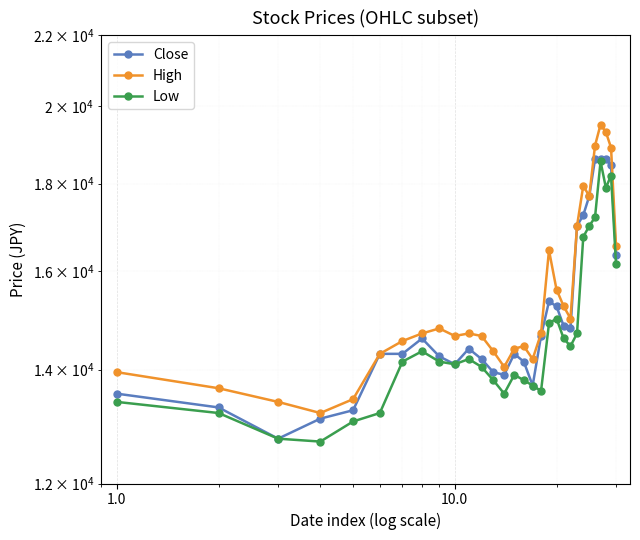

List the series in order of their overall mean, lowest first.

Low, Close, High